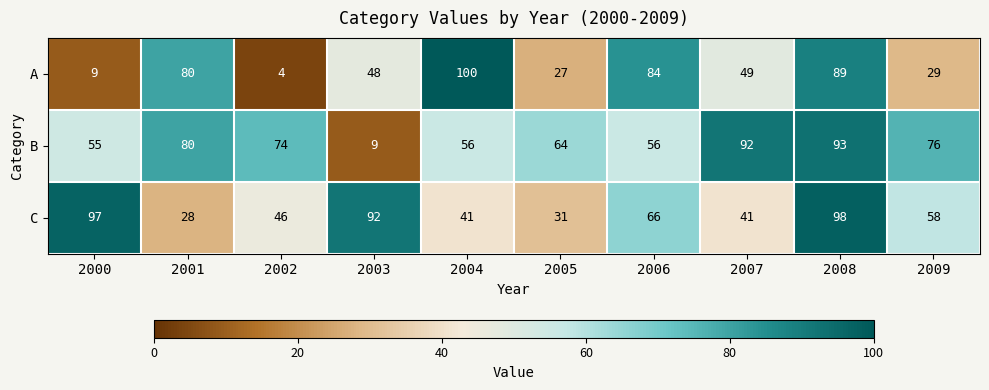

At which label is C closest to 63?

2006